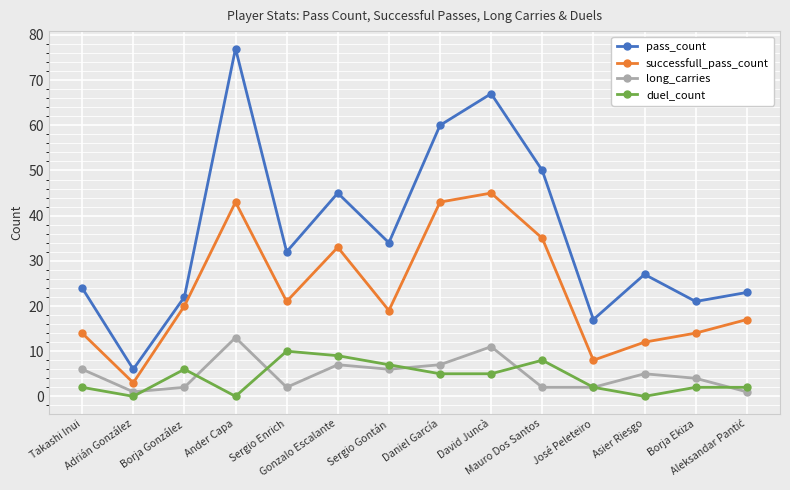

Which label corresponds to the largest value in the chart?

Ander Capa